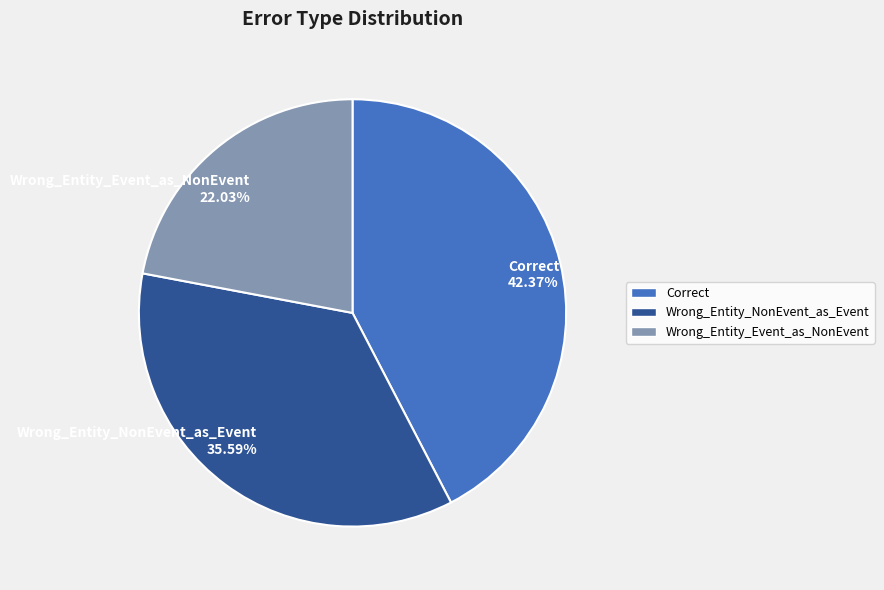

Rank the categories by value from highest to lowest.

Correct, Wrong_Entity_NonEvent_as_Event, Wrong_Entity_Event_as_NonEvent